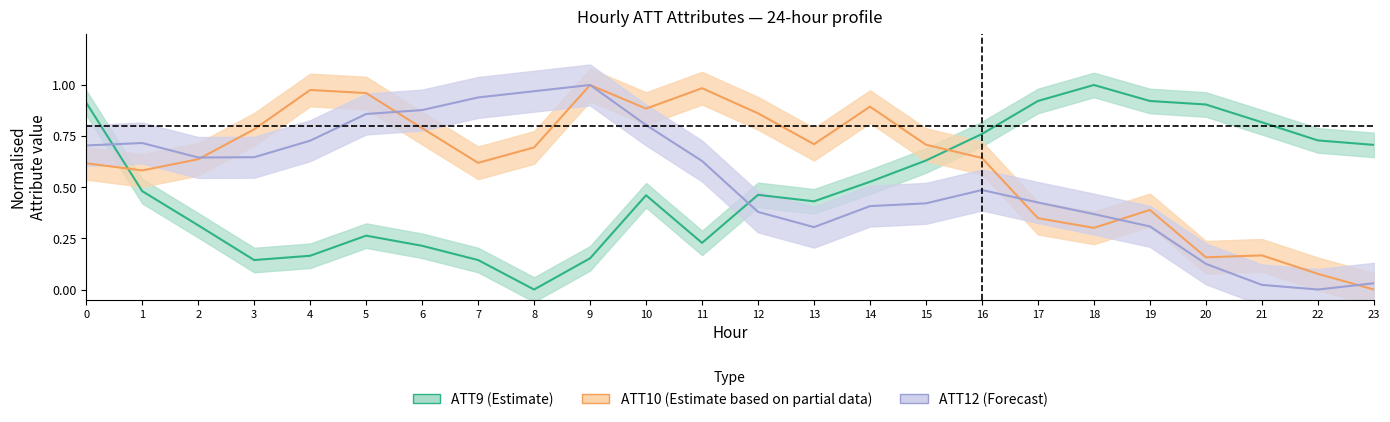

What is the sum of all ATT9 values?

12.3